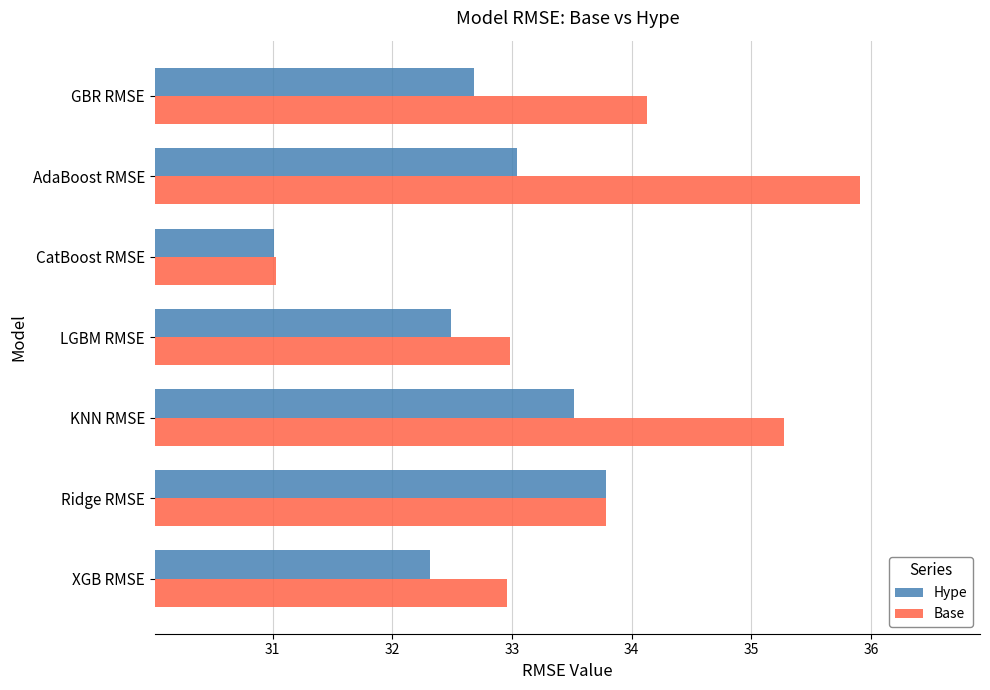

True or false: Base has a value of 33.0 at LGBM RMSE.

True